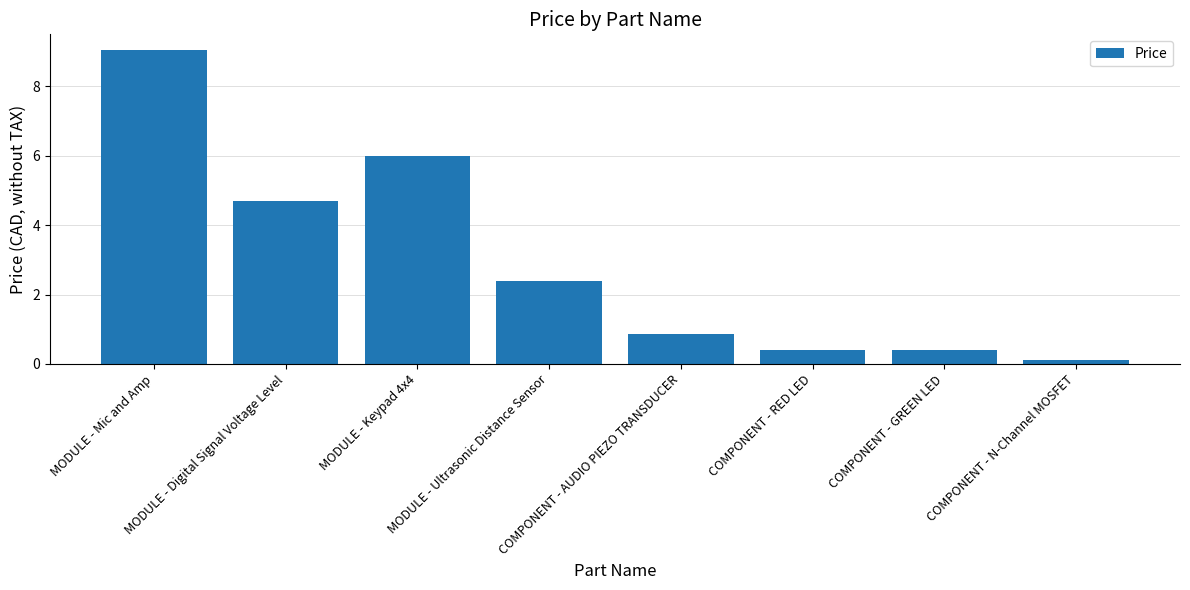

What position from the right is COMPONENT - AUDIO PIEZO TRANSDUCER?

4